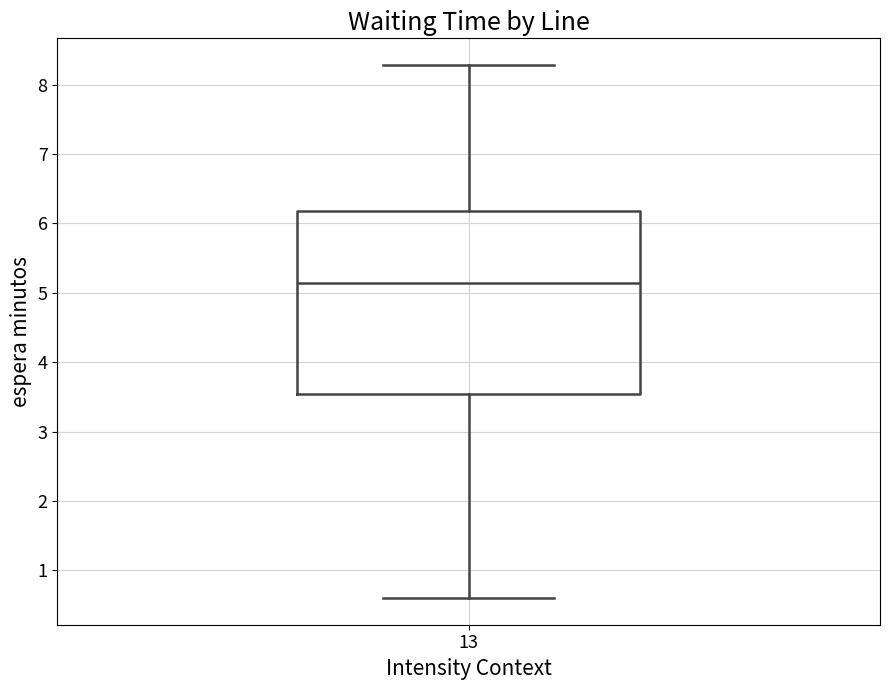

Transcribe this box plot: give where the median line is, the range the box spans, and where the two whiskers end, as read against the y-axis. The values are not printed on the chart, so give them approximately, as read against the axis.

median 5.1, box 3.5 to 6.2, whiskers 0.6 to 8.3